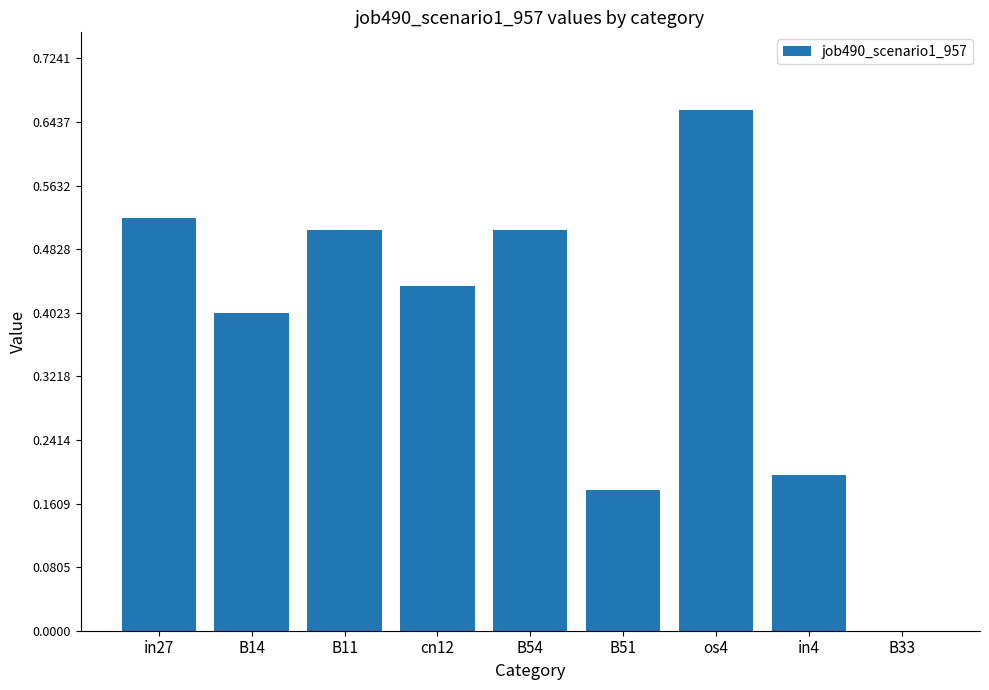

The value at os4 is 0.4. True or false?

False